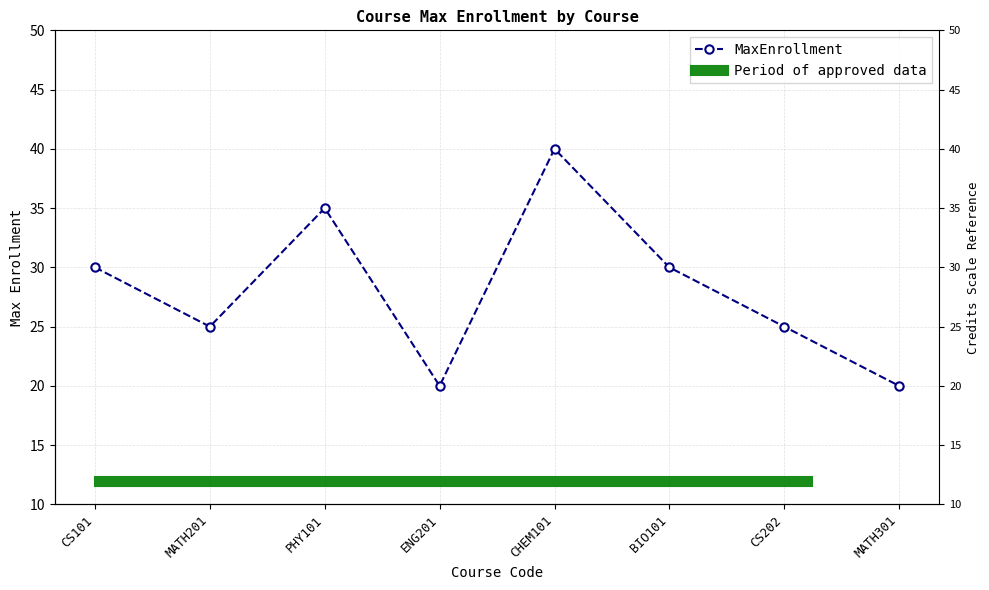

What is the label of the 6th point from the left?

BIO101